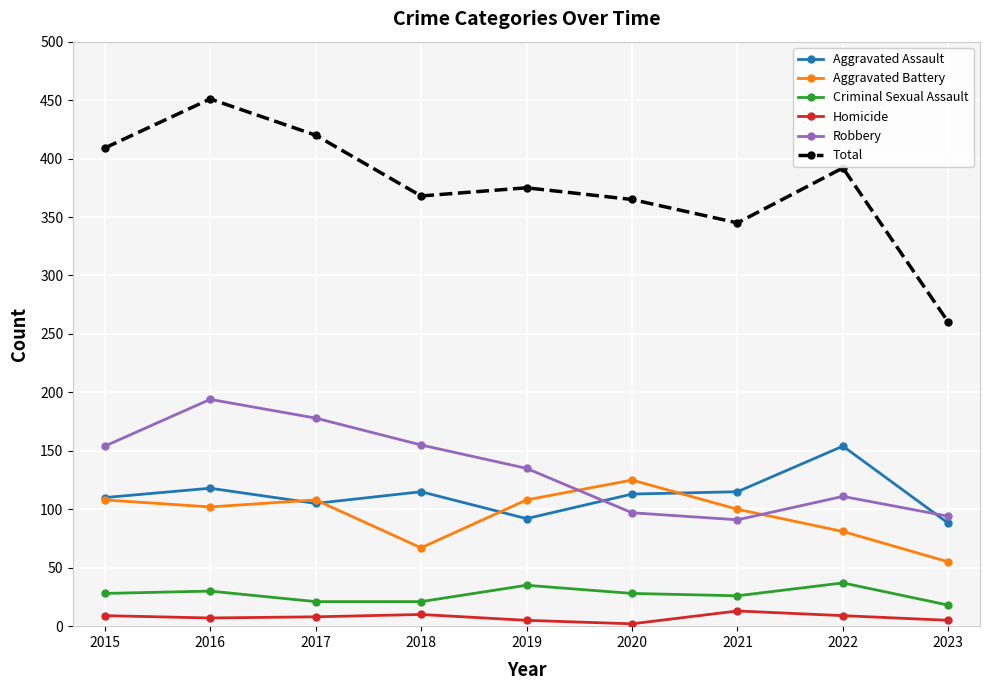

What is the average value of the Aggravated Assault series?

112